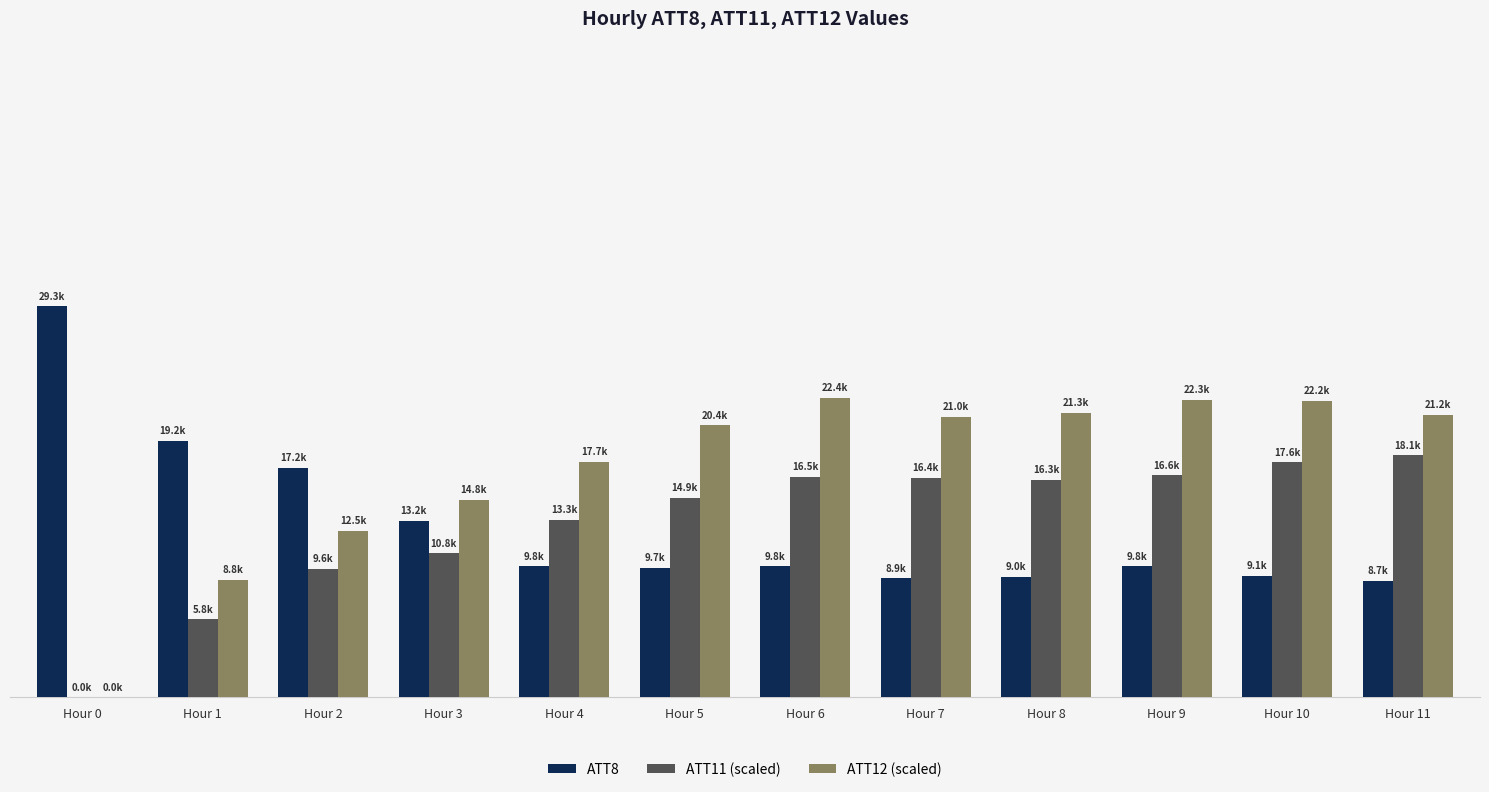

Which series has the widest spread of values?

ATT12 (scaled)